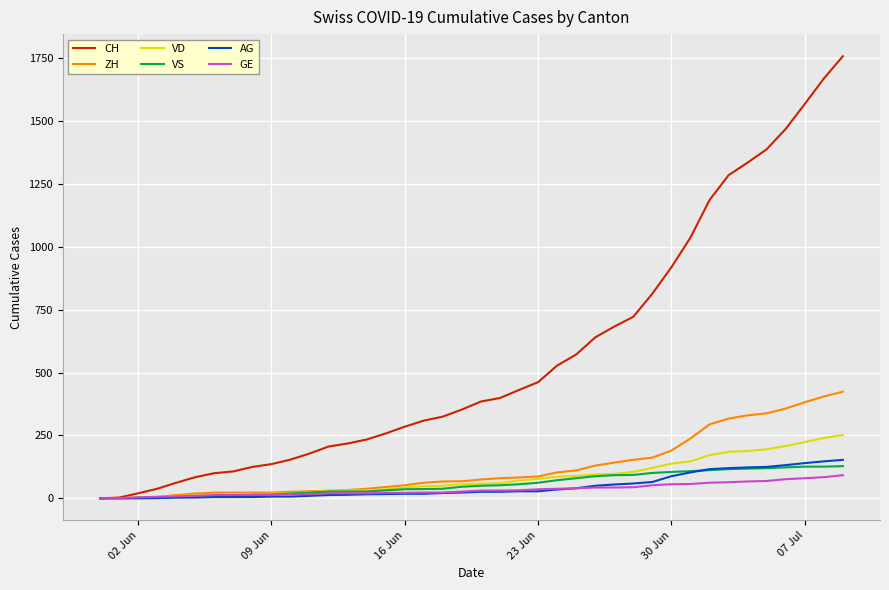

What is the maximum value for VD?

252